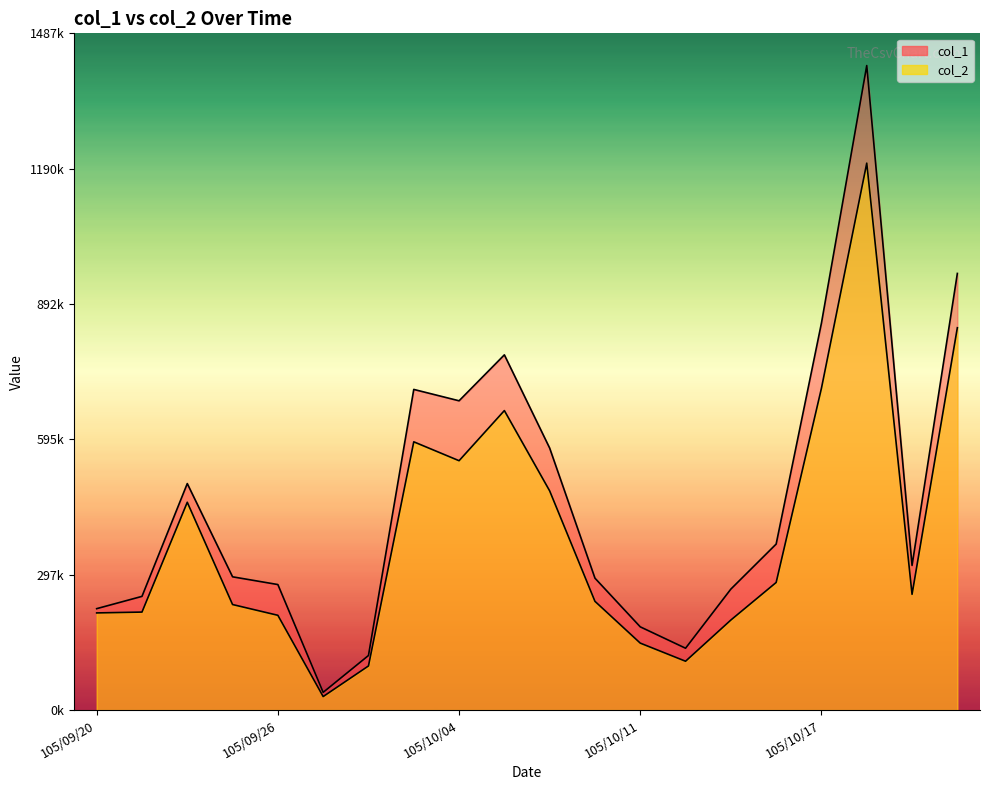

What is the sum of all col_2 values?

7709260